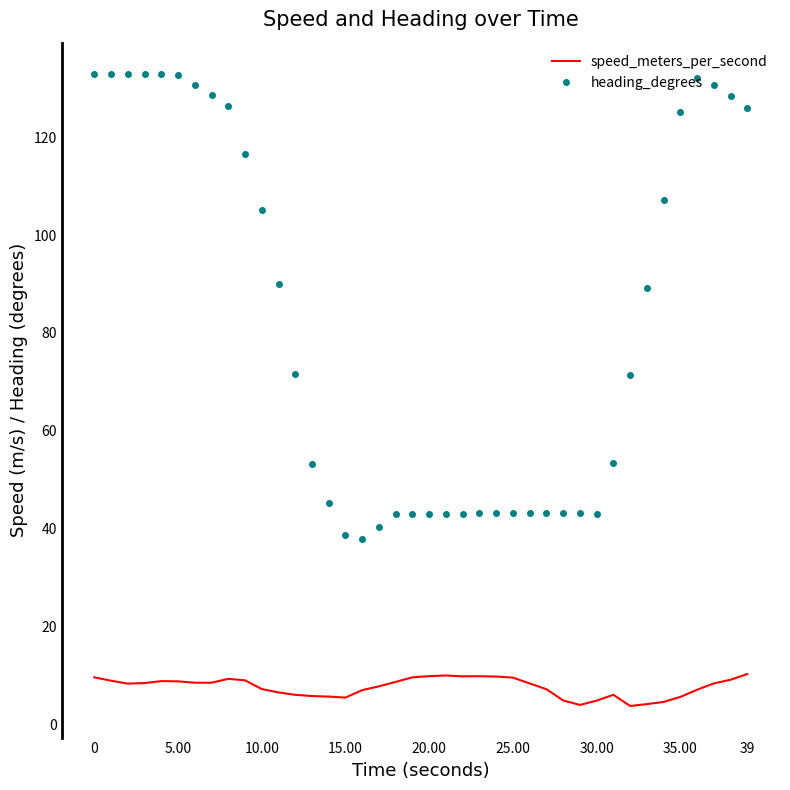

Which series has the widest spread of values?

heading_degrees